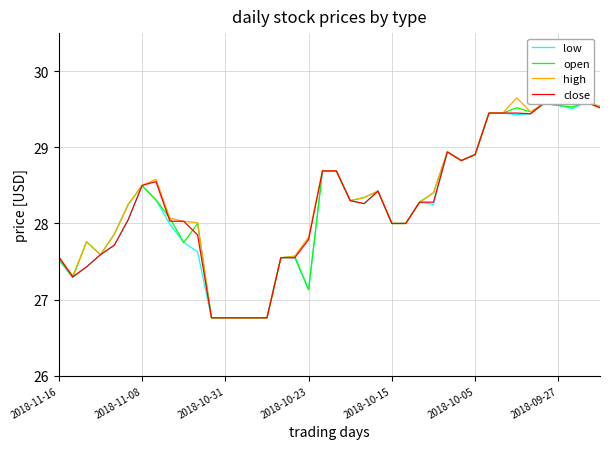

True or false: low and open intersect in this chart.

False